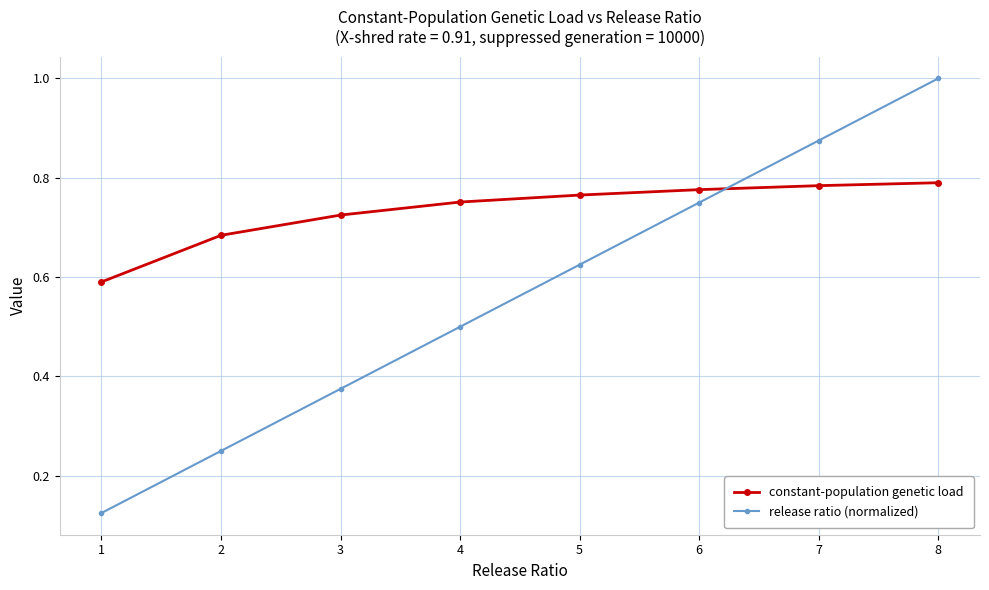

True or false: constant-population genetic load has a value of 1.2 at 8.

False